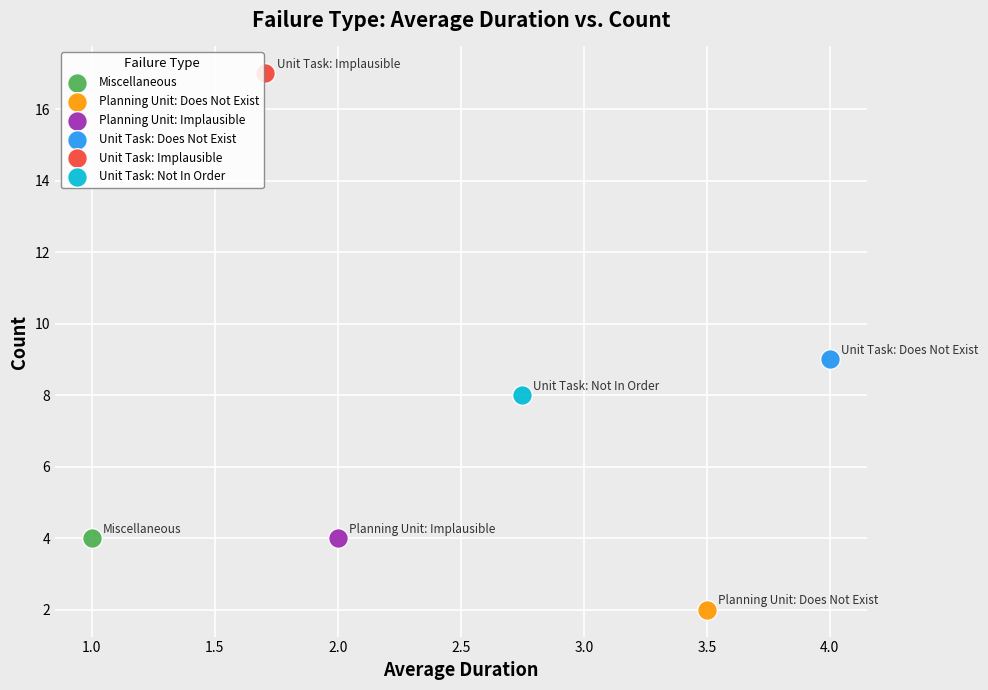

Which series contains the highest Y value?

Unit Task: Implausible